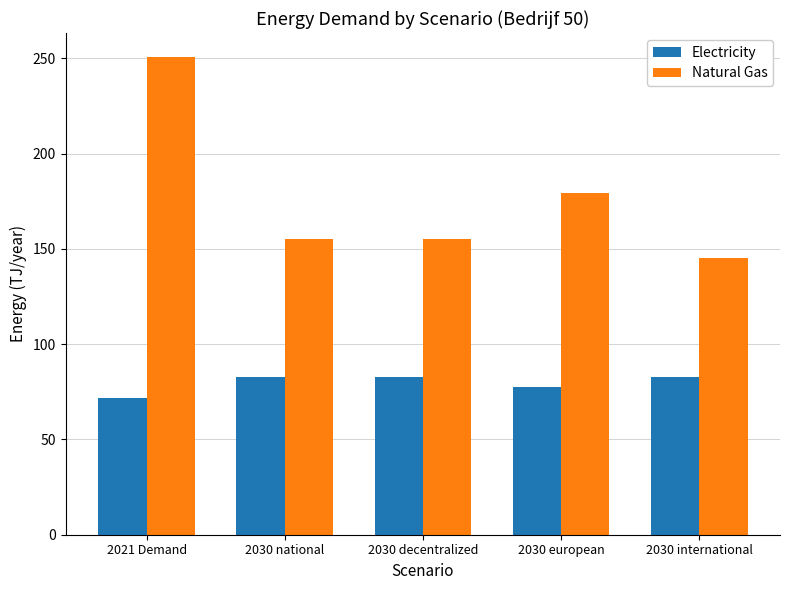

At which category does the chart reach its peak across all series?

2021 Demand